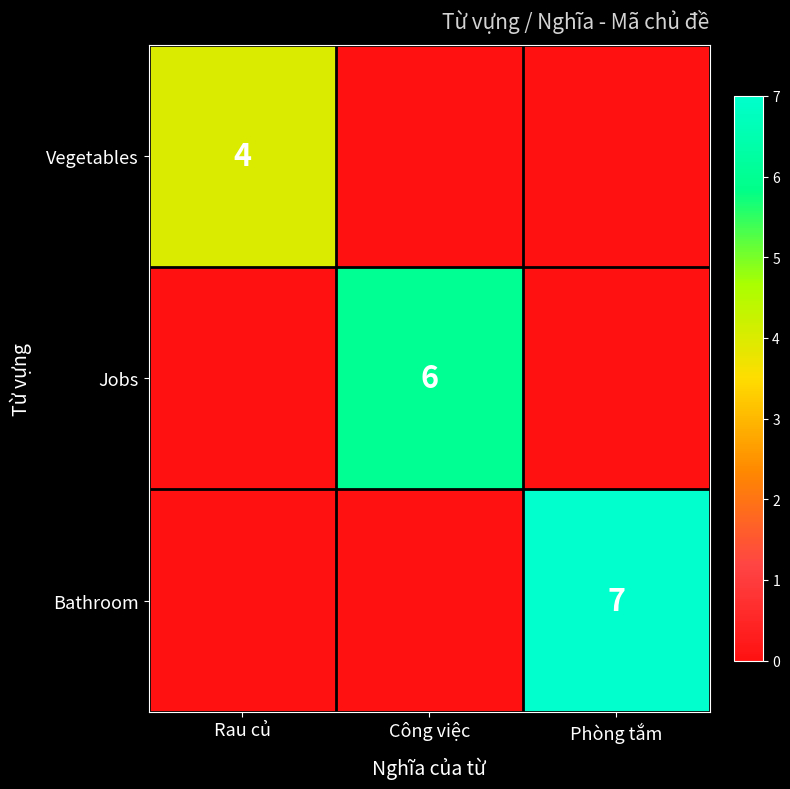

The value of Vegetables at Rau củ is 1. True or false?

False